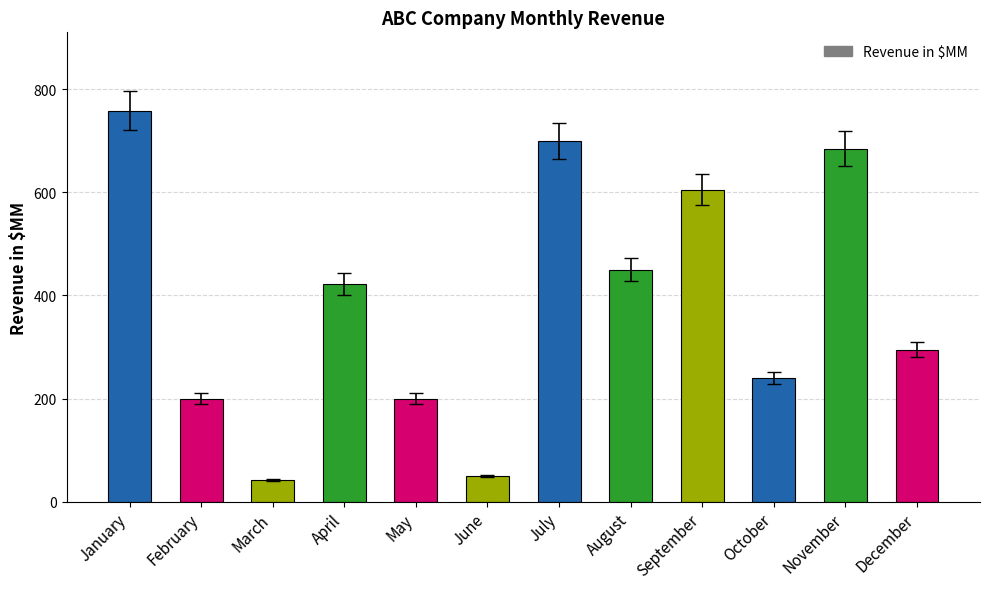

What is the average value?

387